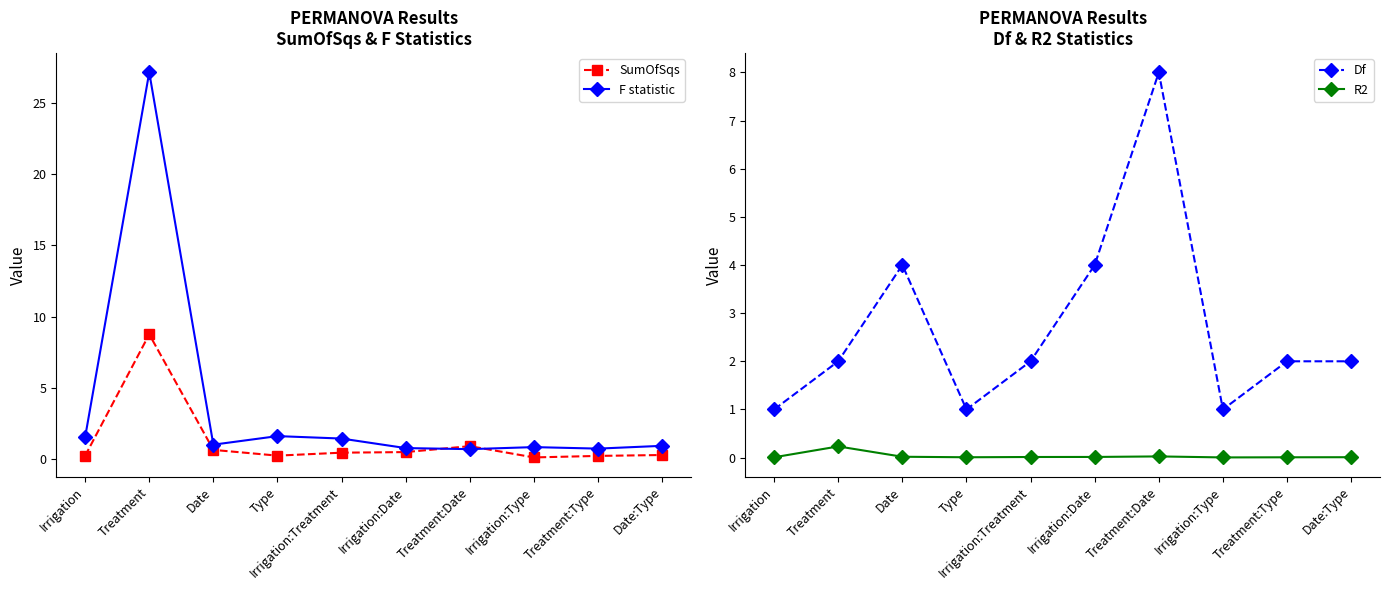

Reading right to left, what are all the values shown in this chart?

SumOfSqs: Date:Type=0.3	Treatment:Type=0.2	Irrigation:Type=0.1	Treatment:Date=0.9	Irrigation:Date=0.5	Irrigation:Treatment=0.5	Type=0.3	Date=0.7	Treatment=8.8	Irrigation=0.3
F statistic: Date:Type=1.0	Treatment:Type=0.8	Irrigation:Type=0.9	Treatment:Date=0.7	Irrigation:Date=0.8	Irrigation:Treatment=1.5	Type=1.6	Date=1.0	Treatment=27.1	Irrigation=1.6
Df: Date:Type=2.0	Treatment:Type=2.0	Irrigation:Type=1.0	Treatment:Date=8.0	Irrigation:Date=4.0	Irrigation:Treatment=2.0	Type=1.0	Date=4.0	Treatment=2.0	Irrigation=1.0
R2: Date:Type=0.0	Treatment:Type=0.0	Irrigation:Type=0.0	Treatment:Date=0.0	Irrigation:Date=0.0	Irrigation:Treatment=0.0	Type=0.0	Date=0.0	Treatment=0.2	Irrigation=0.0